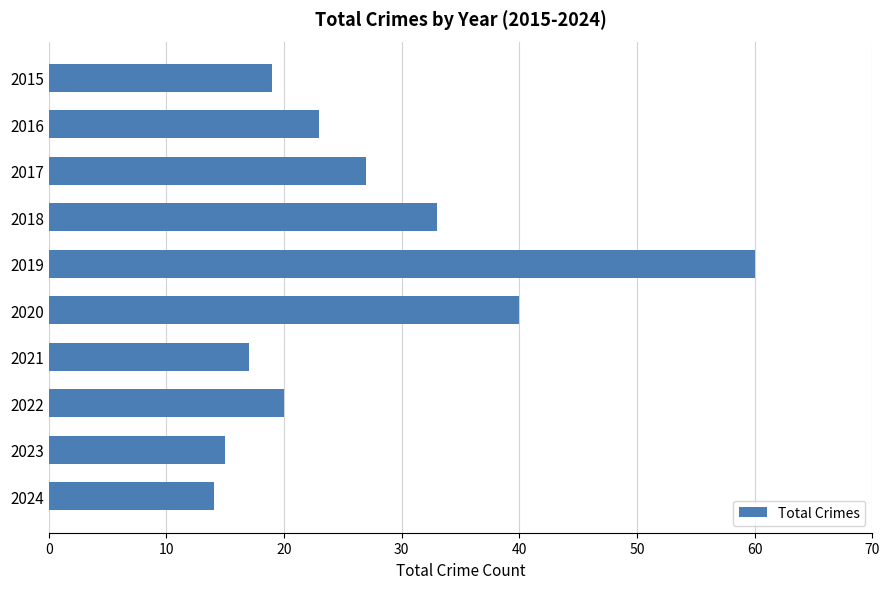

What is the sum of all values?

268